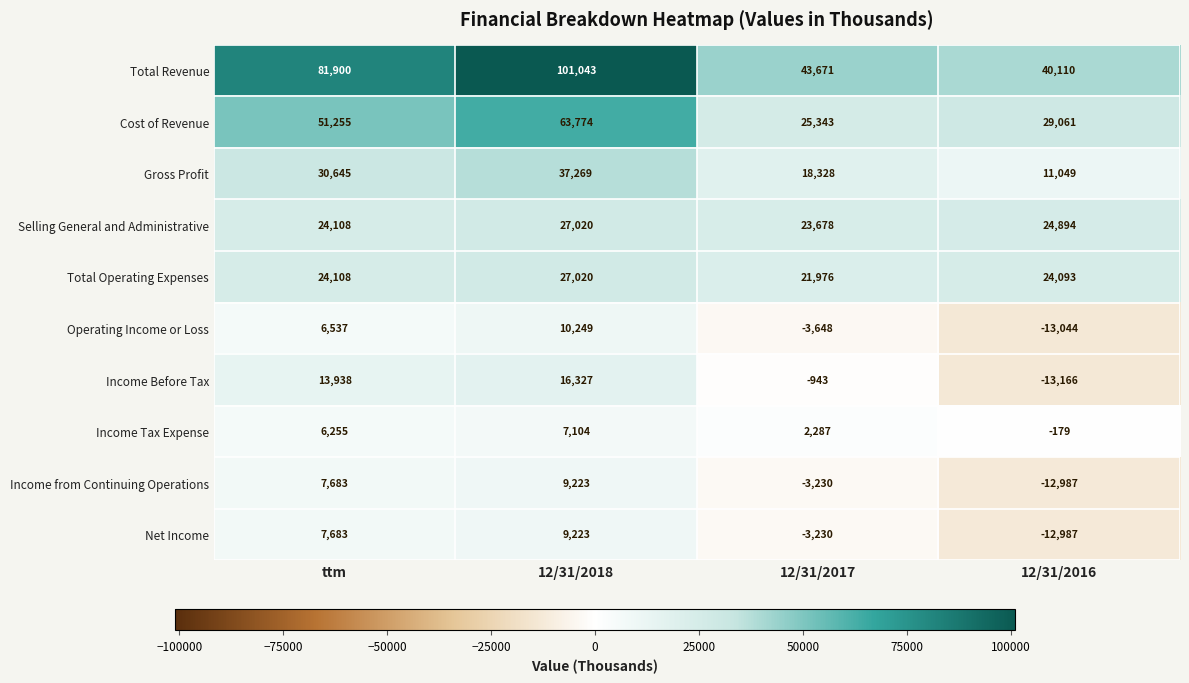

How many negative values does the Operating Income or Loss series have?

2